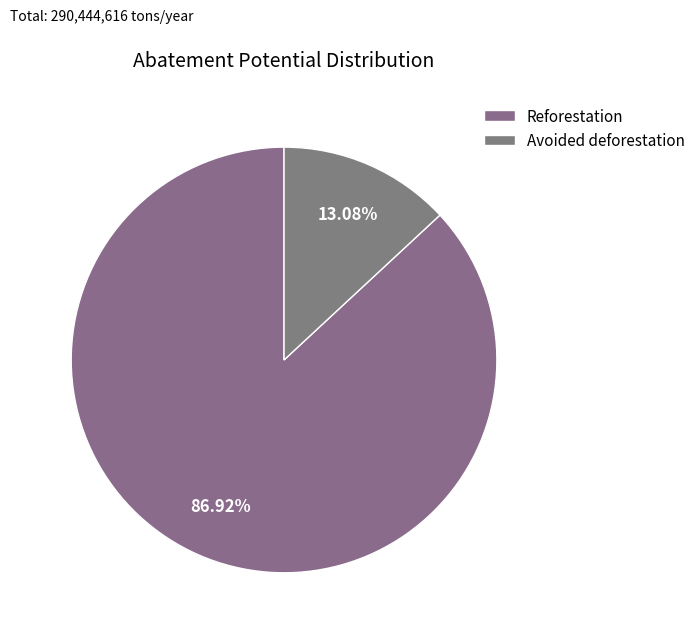

Which slice is the largest?

Reforestation